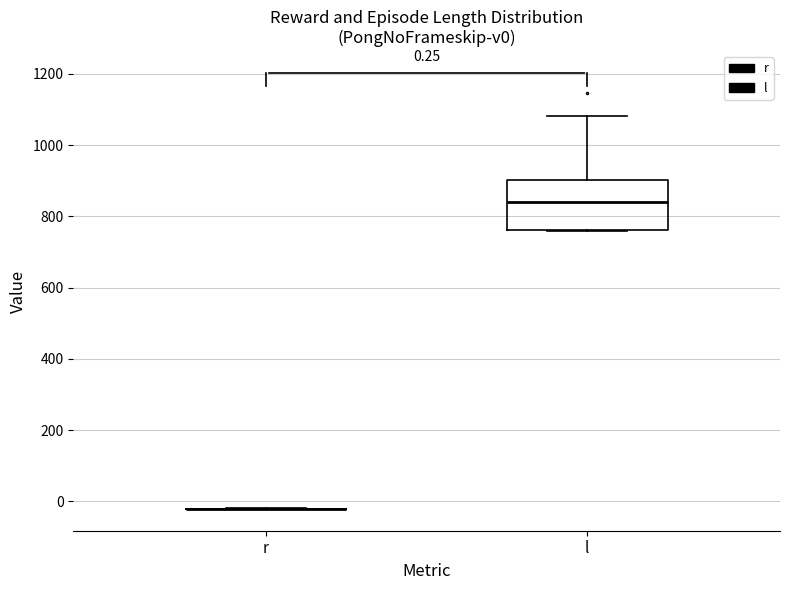

Which box is the tallest, from its lower edge to its upper edge?

l